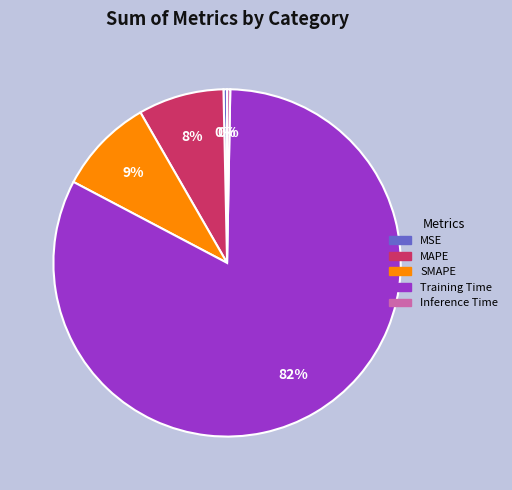

What percentage is the MAPE slice, to the nearest percent?

8%